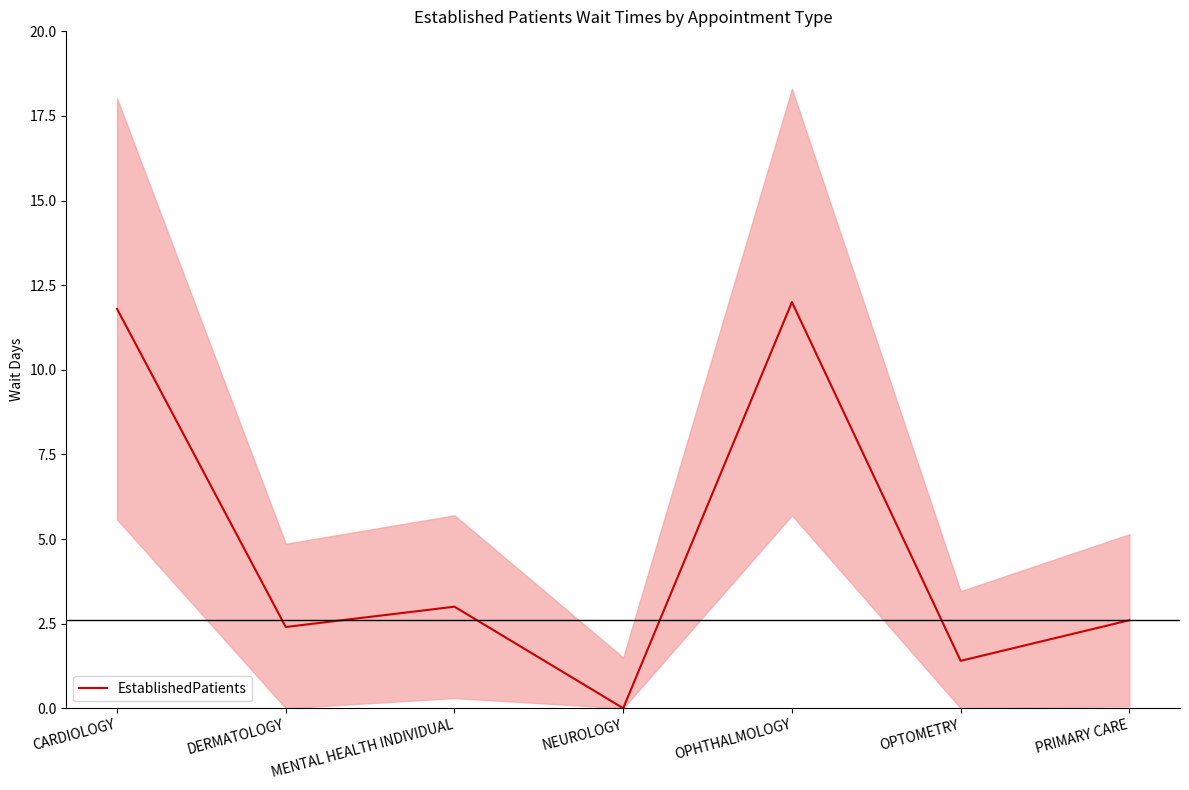

What is the label of the 7th point from the left?

PRIMARY CARE